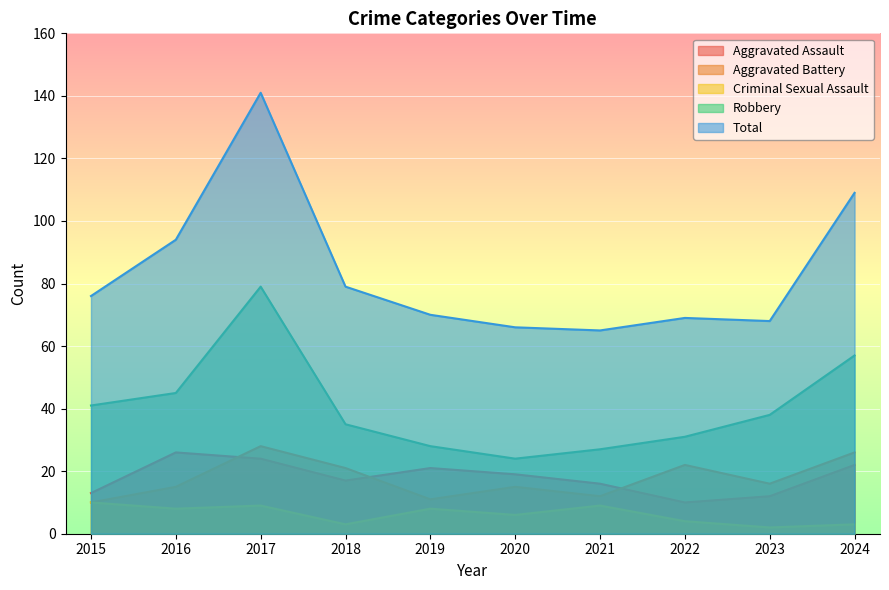

What is the approximate value of Criminal Sexual Assault at 2022?

4